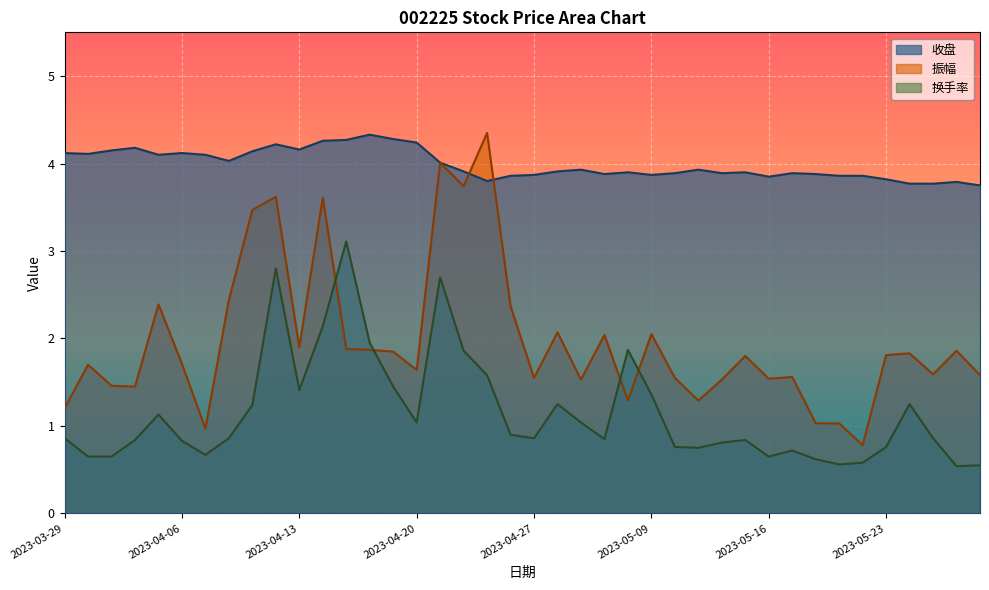

In 振幅, how many points are lower than both neighbors (excluding endpoints)?

12